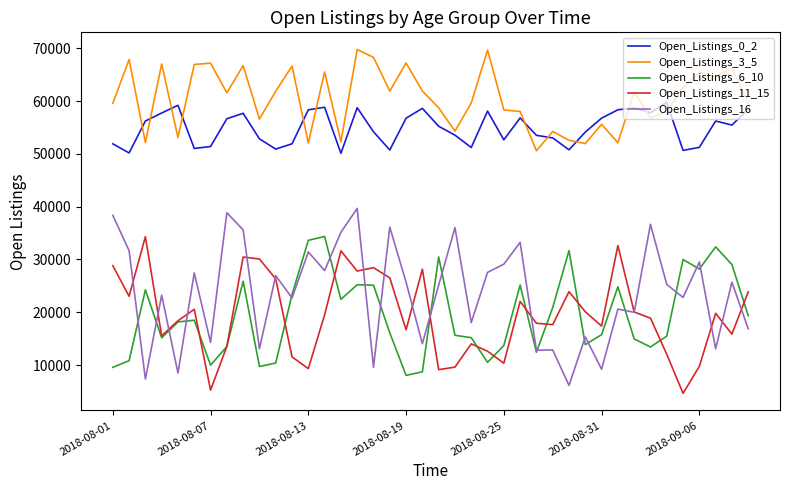

True or false: Open_Listings_6_10 and Open_Listings_3_5 cross at least once.

False